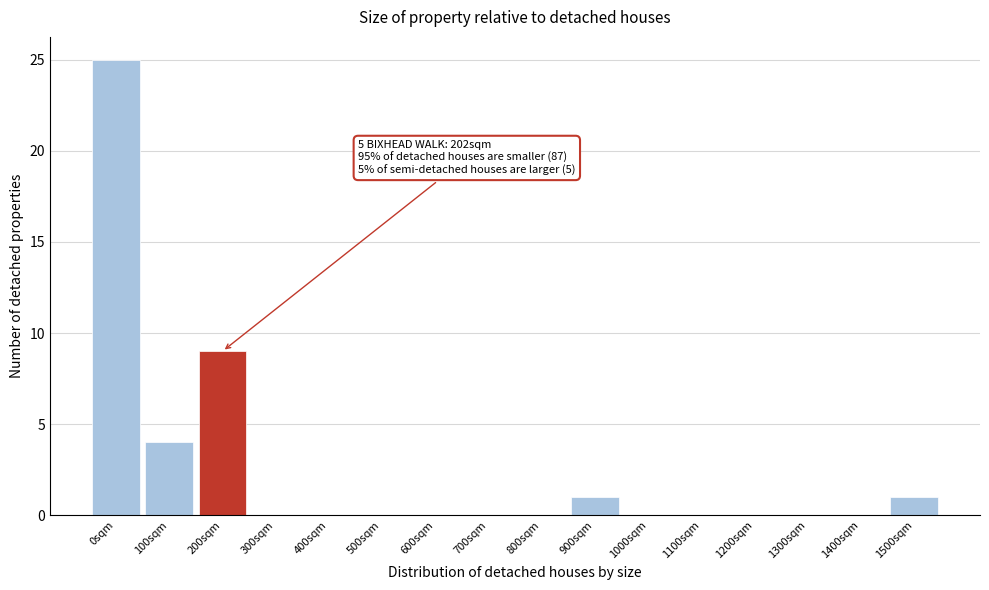

Reading right to left, extract all data points from this chart.

1500sqm=1	1400sqm=0	1300sqm=0	1200sqm=0	1100sqm=0	1000sqm=0	900sqm=1	800sqm=0	700sqm=0	600sqm=0	500sqm=0	400sqm=0	300sqm=0	200sqm=9	100sqm=4	0sqm=25